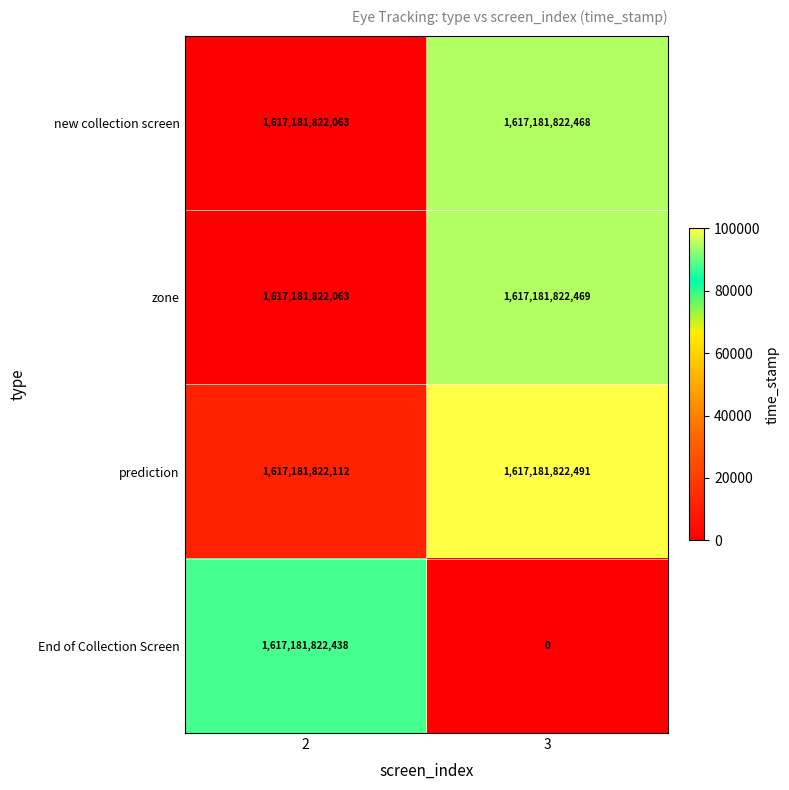

How many distinct data groups are displayed?

4